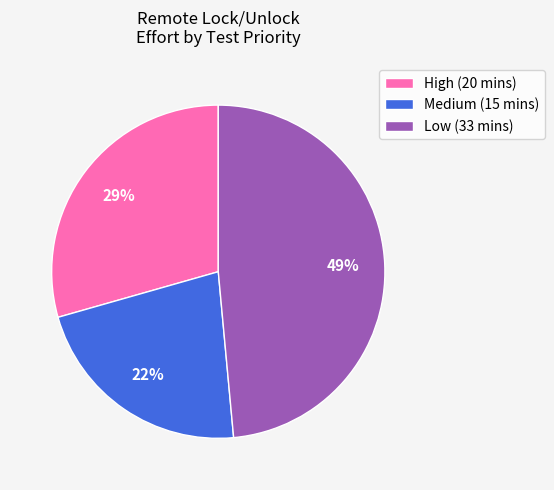

True or false: High (20 mins) accounts for 42% of the total.

False